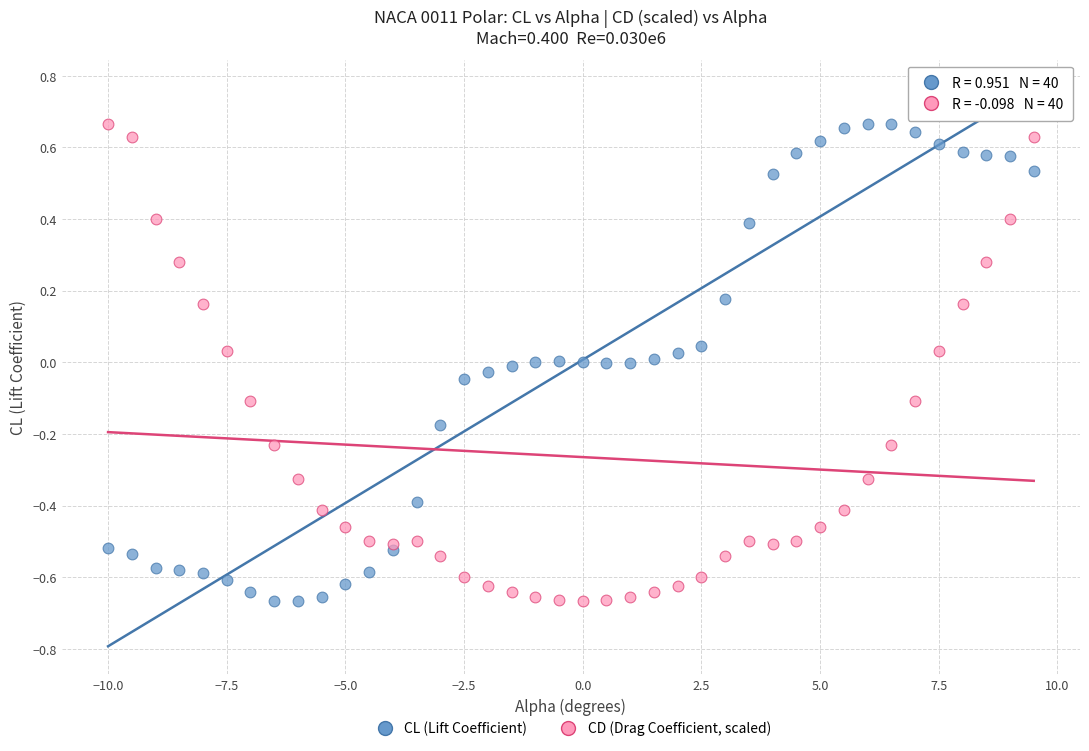

What is the X range (max minus min) for the scatter plot?

19.5